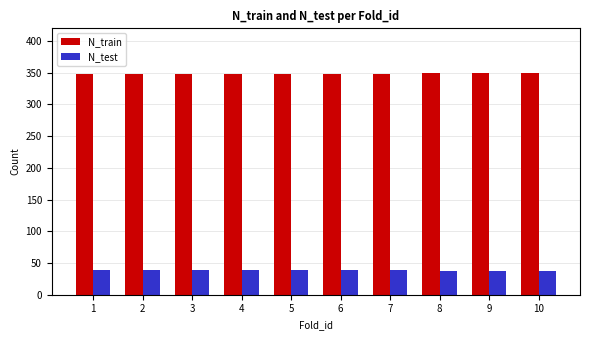

What is the sum of the N_train values at 10 and 7?

697